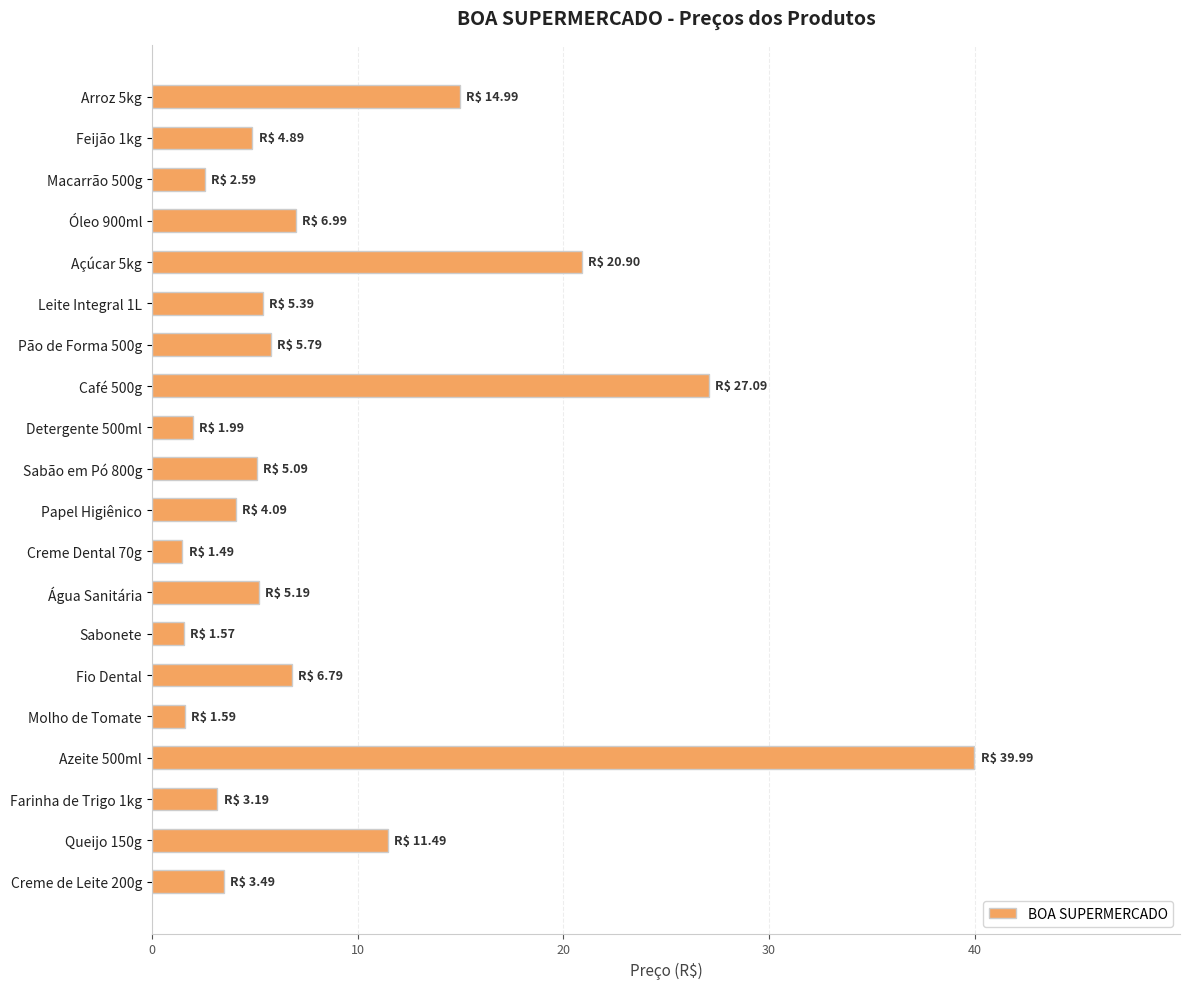

Which has a higher value, Farinha de Trigo 1kg or Café 500g?

Café 500g